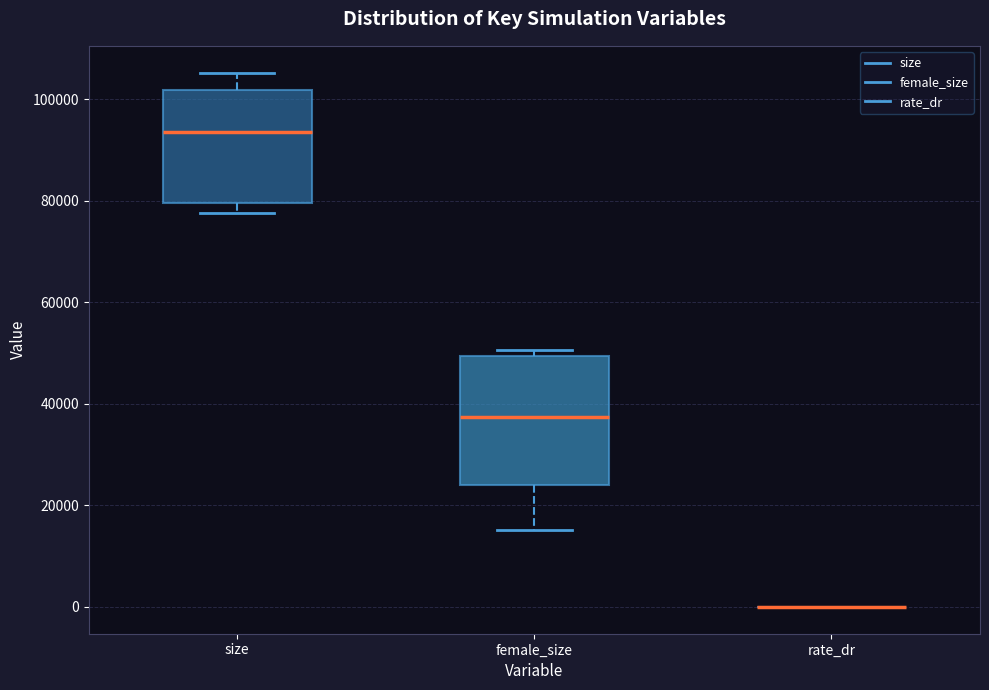

Which box is the tallest, from its lower edge to its upper edge?

female_size